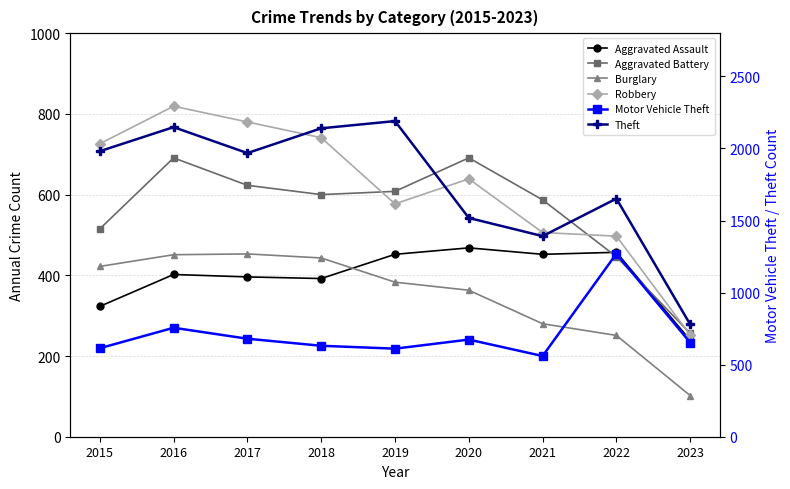

Rank the series at 2015 from highest to lowest value.

Theft, Robbery, Motor Vehicle Theft, Aggravated Battery, Burglary, Aggravated Assault